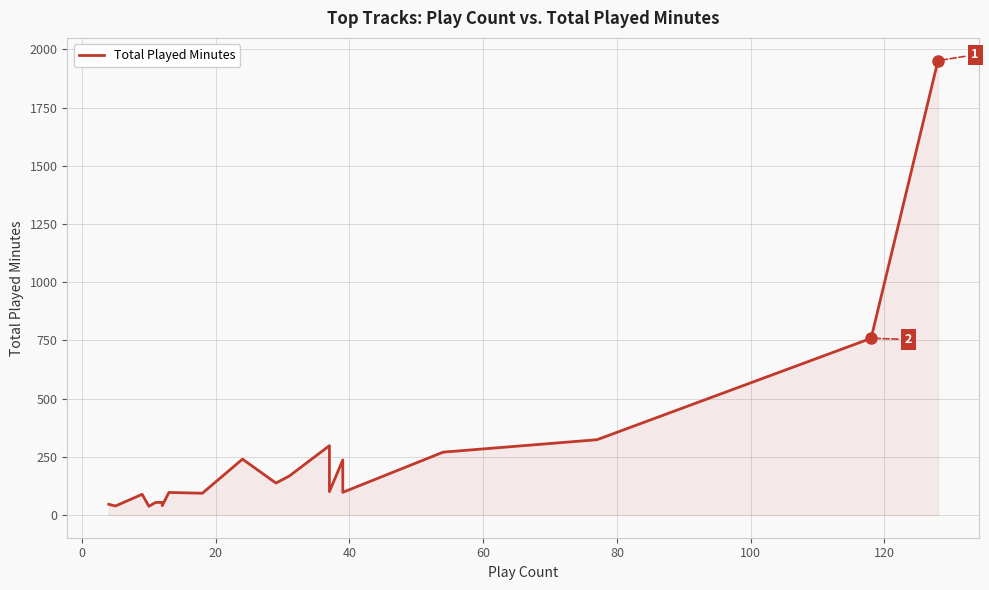

What is the greatest value displayed?

1952.0